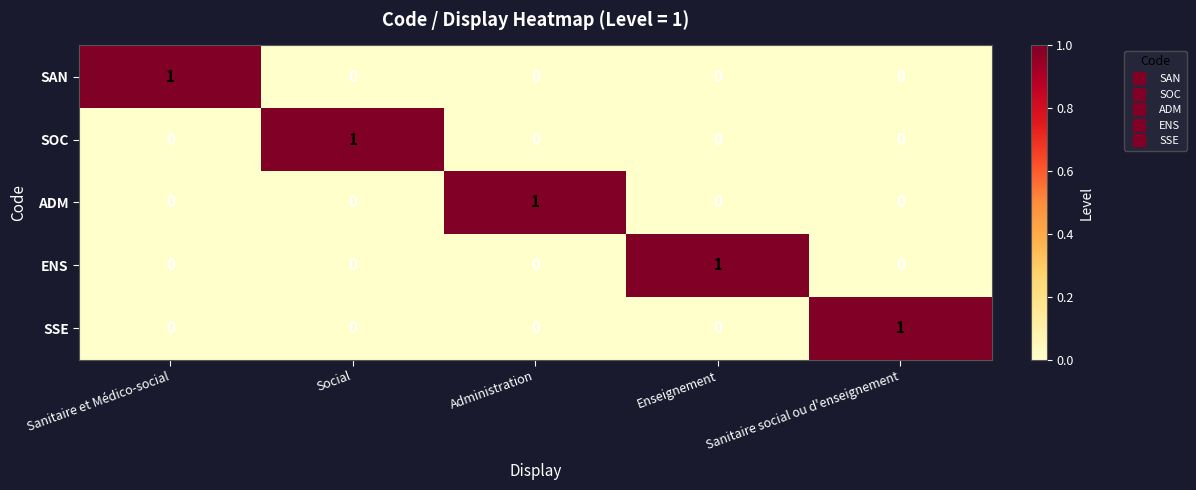

Which category has the highest value in the SOC series?

Social